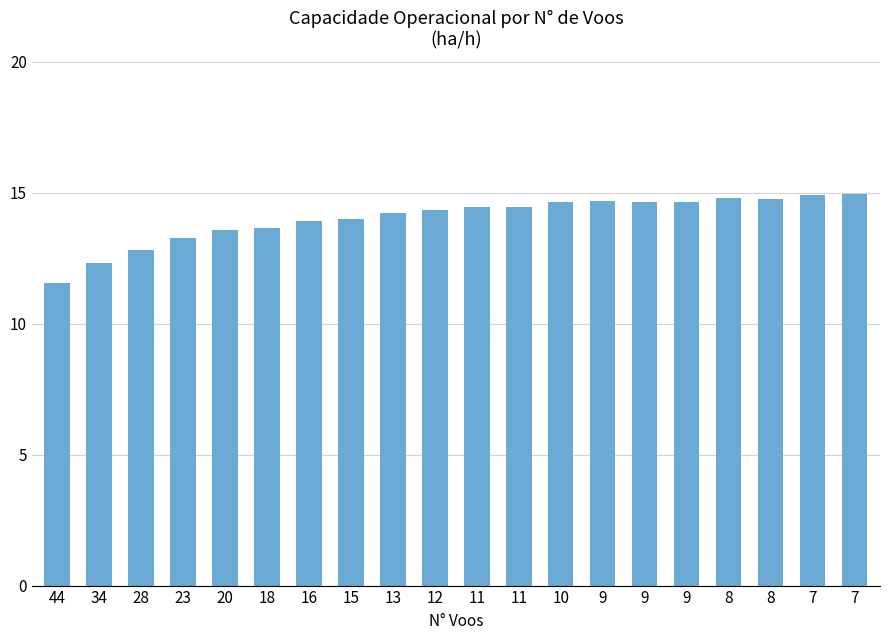

Are the bars horizontal?

No